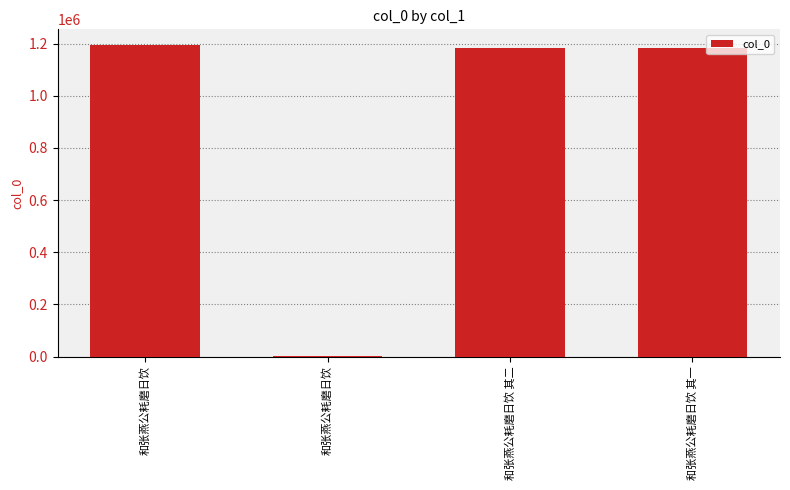

List the labels in order of value, smallest first.

和张燕公耗磨日饮, 和张燕公耗磨日饮 其一, 和张燕公耗磨日饮 其二, 和张燕公耗磨日饮